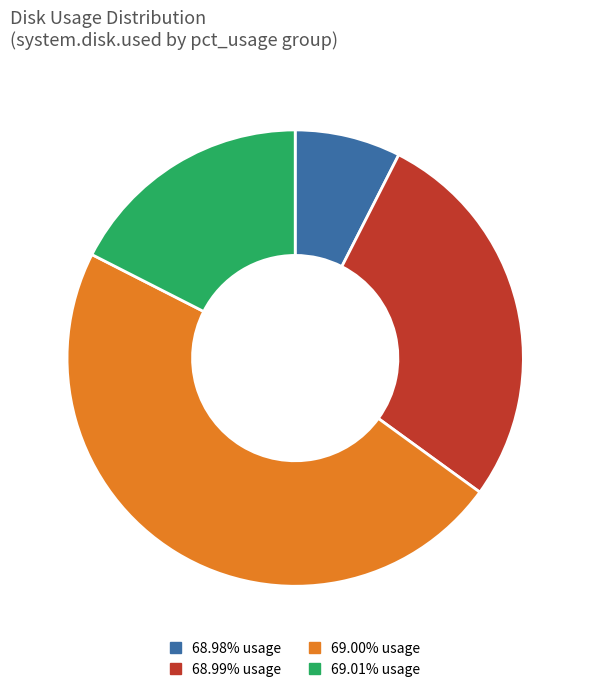

Combined, do 68.98% usage and 69.01% usage account for over 50%?

No